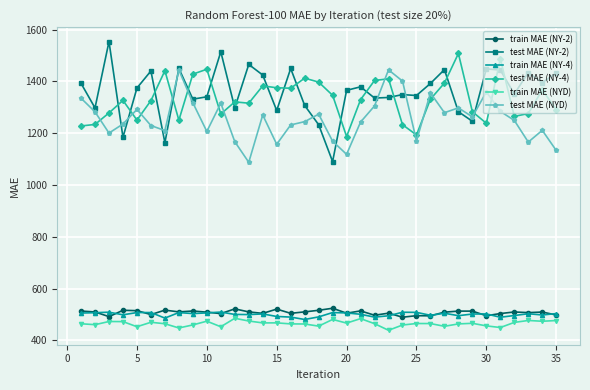

Which series has the largest range (max minus min)?

test MAE (NY-2)